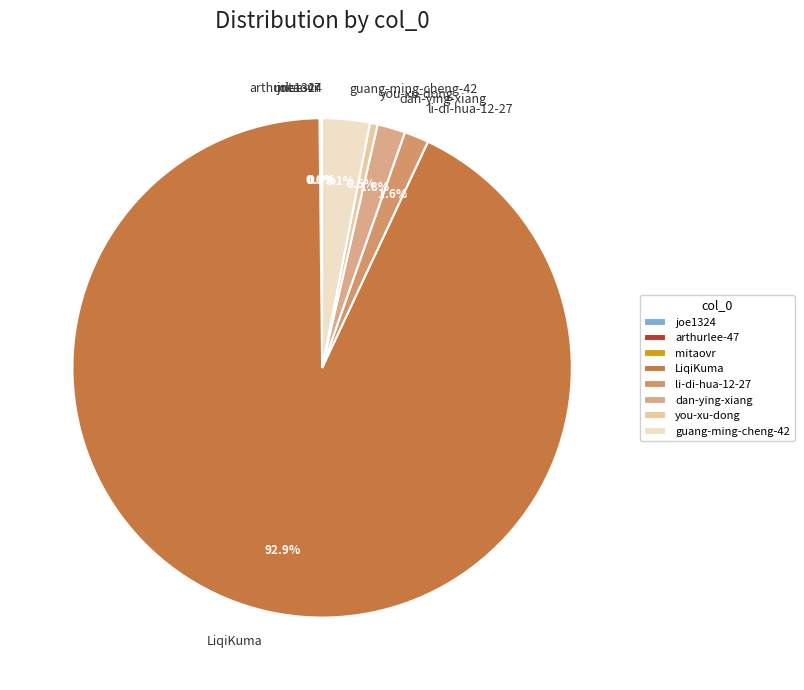

What is the largest slice in the pie chart?

LiqiKuma